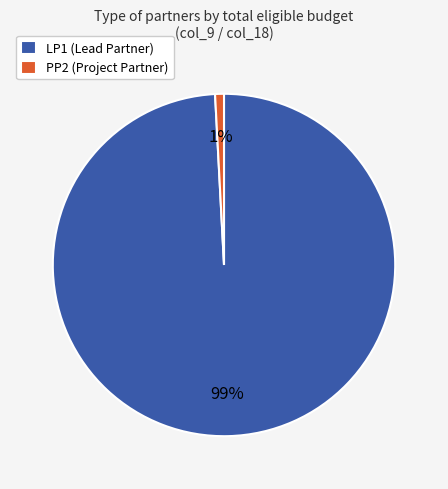

What percentage is the PP2 (Project Partner) slice, to the nearest percent?

1%